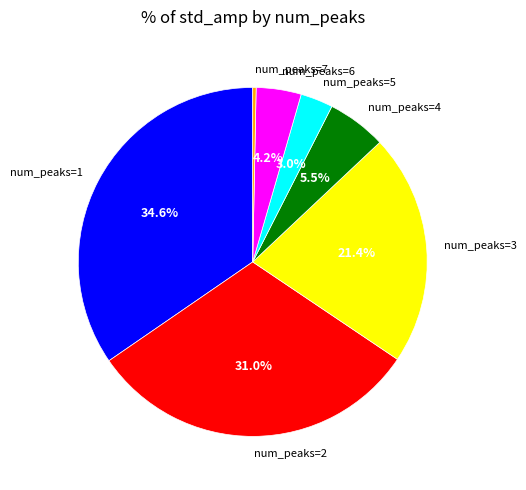

Between num_peaks=7 and num_peaks=2, which is larger?

num_peaks=2